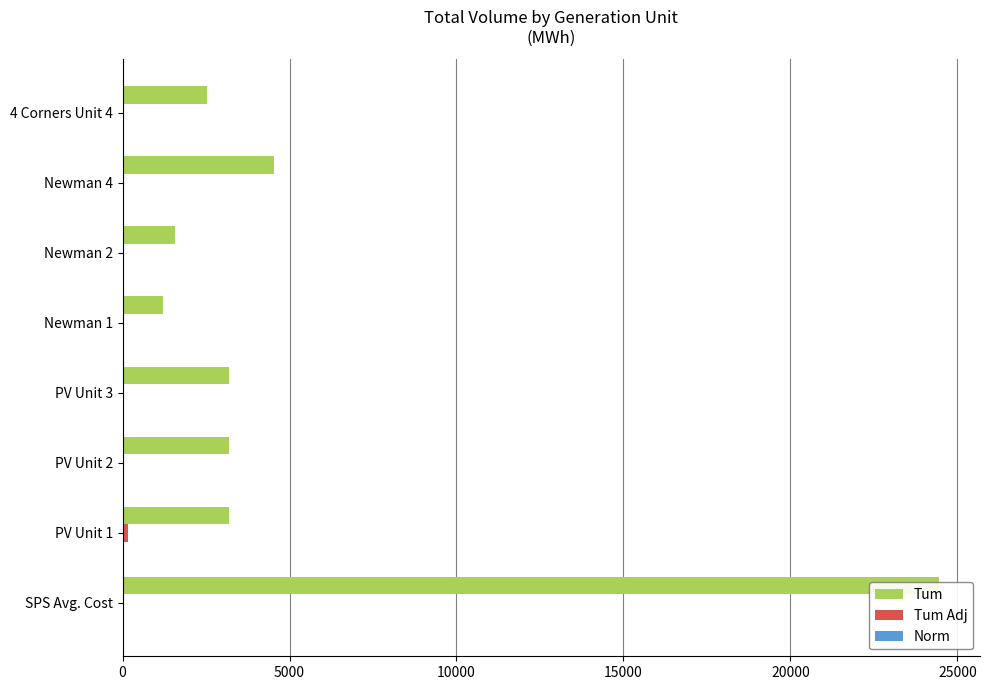

Are the bars grouped side by side (vs. stacked)?

Yes